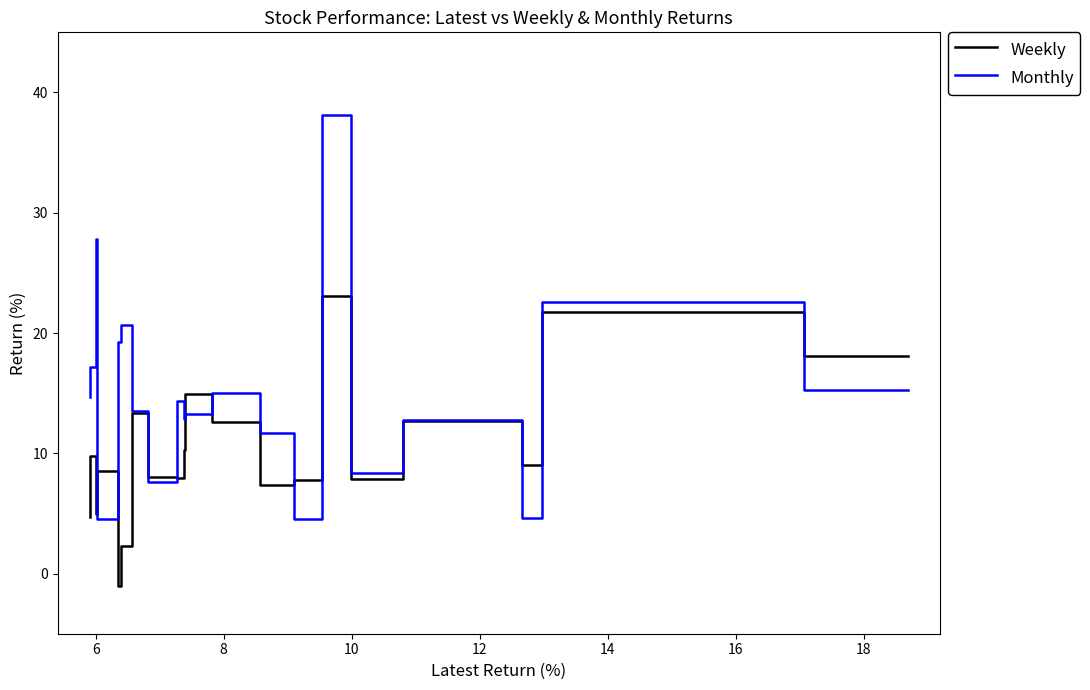

How many values in the Weekly series are below 9?

10